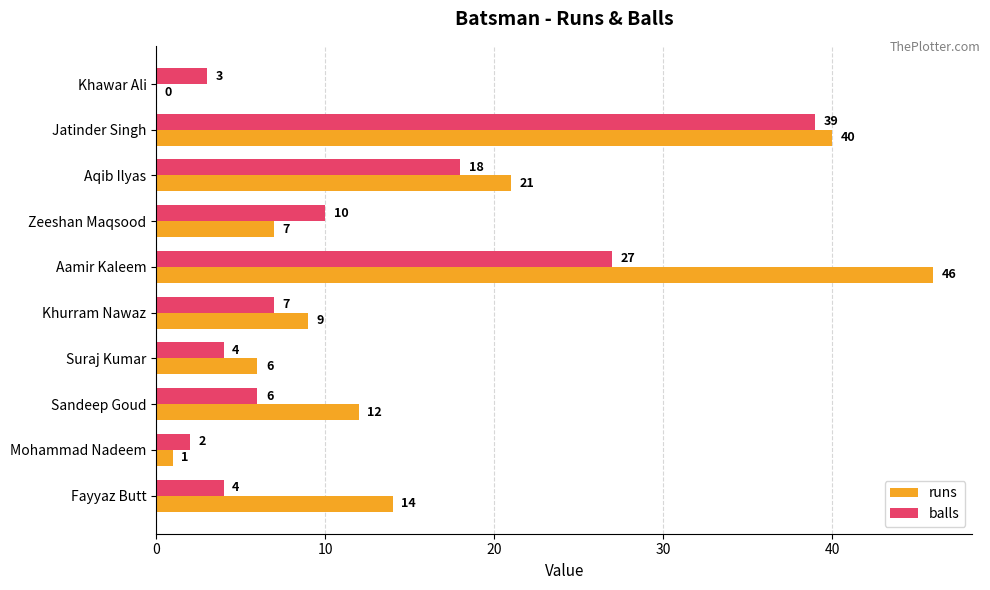

At which label is runs closest to 23?

Aqib Ilyas